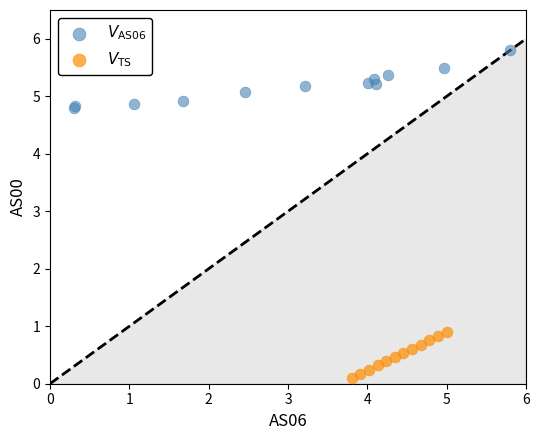

Which series reaches the minimum Y coordinate?

$V_\mathrm{TS}$